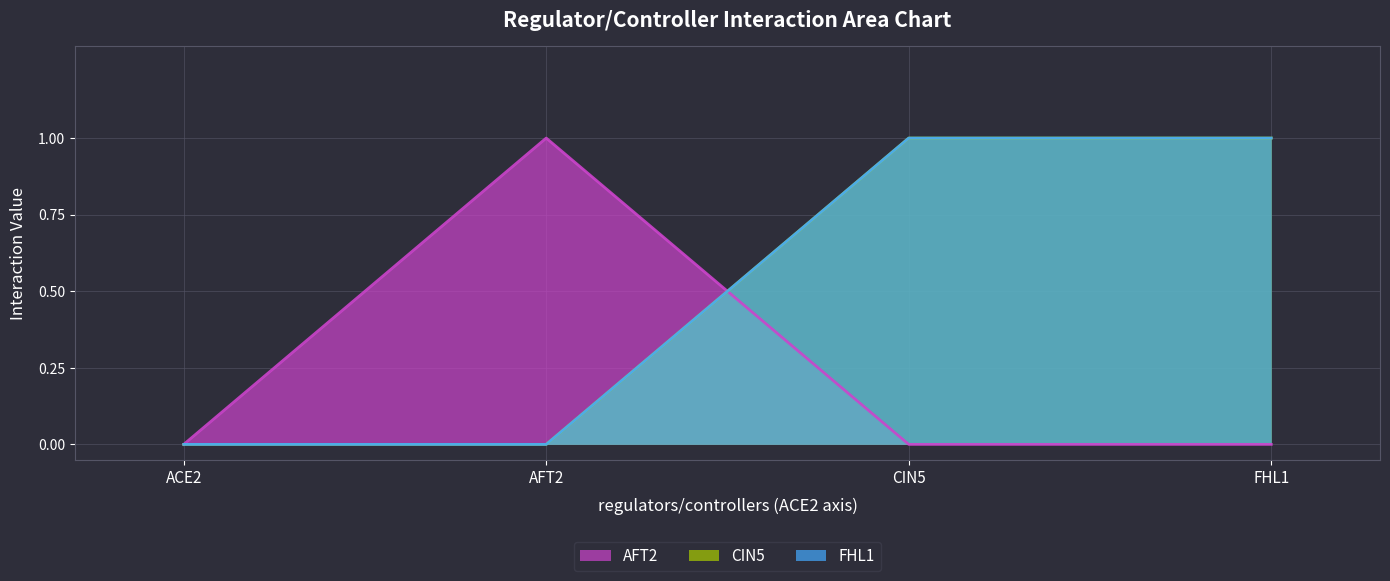

Is the value of FHL1 at FHL1 greater than the value of CIN5 at CIN5?

No